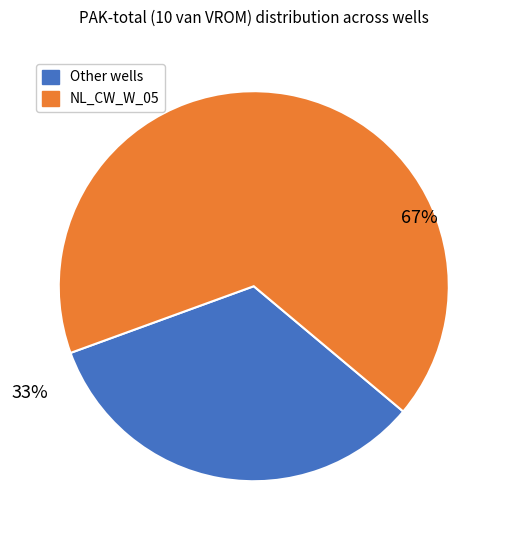

Is there any slice that represents more than half of the pie?

Yes